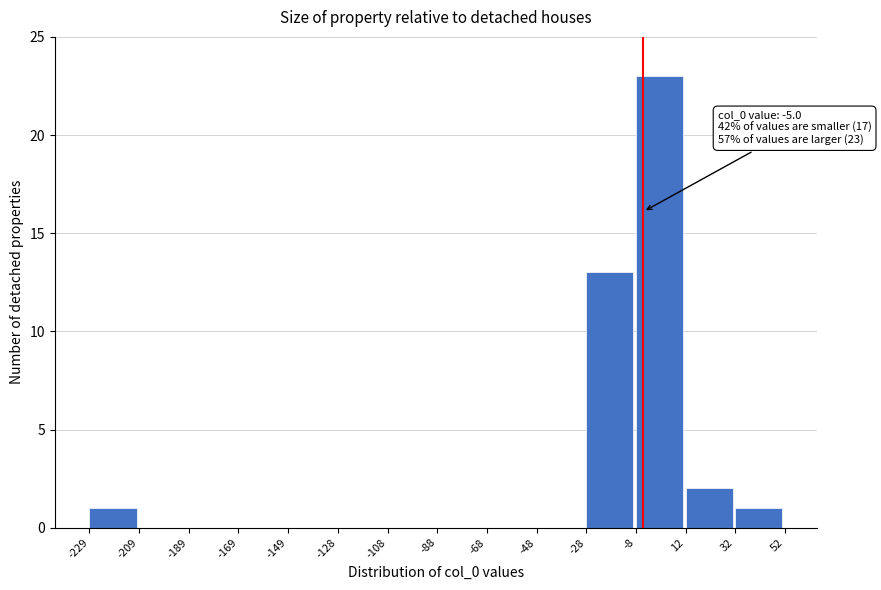

Which range on the x-axis has the tallest bar?

-8 to 12